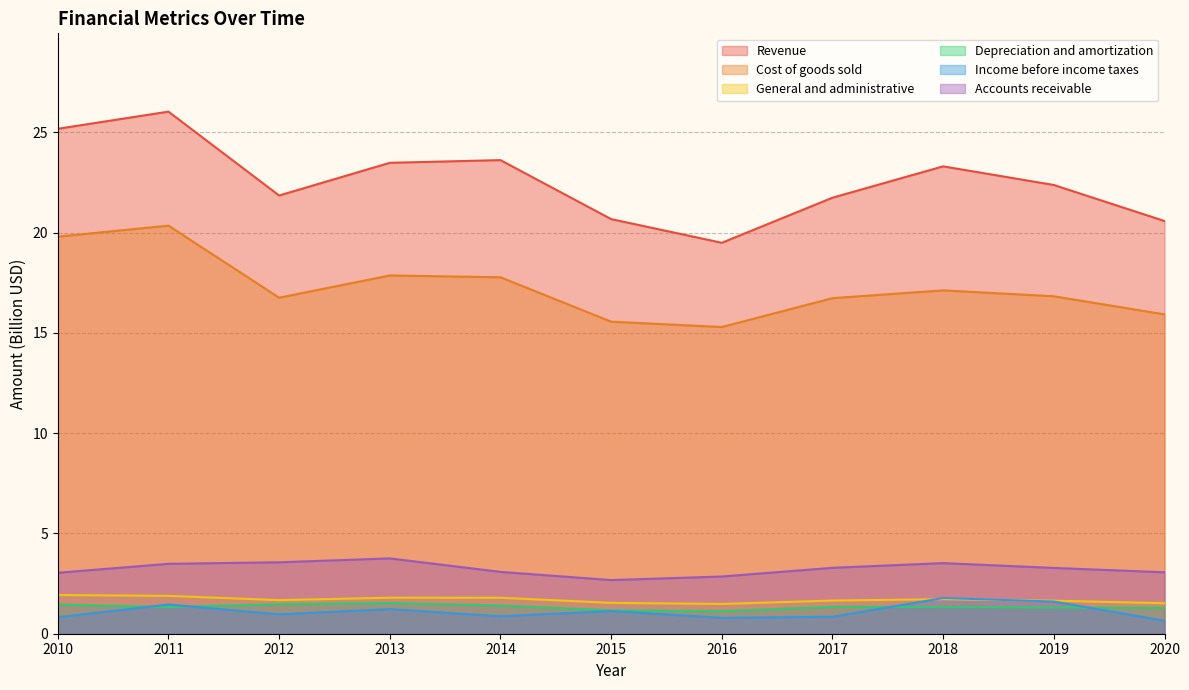

Between 2011 and 2016, which is larger?

2011